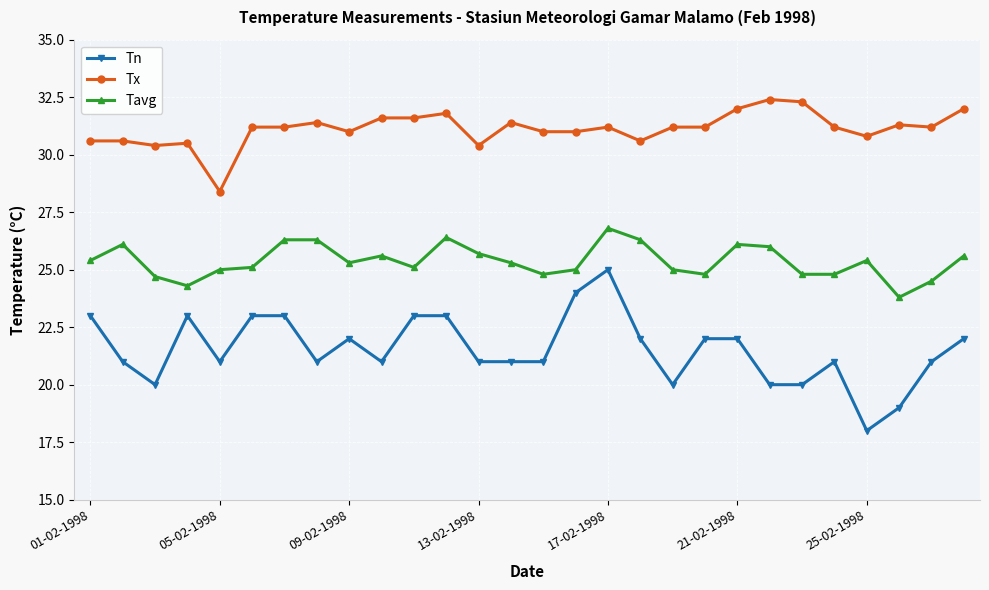

True or false: Tavg and Tn intersect in this chart.

False